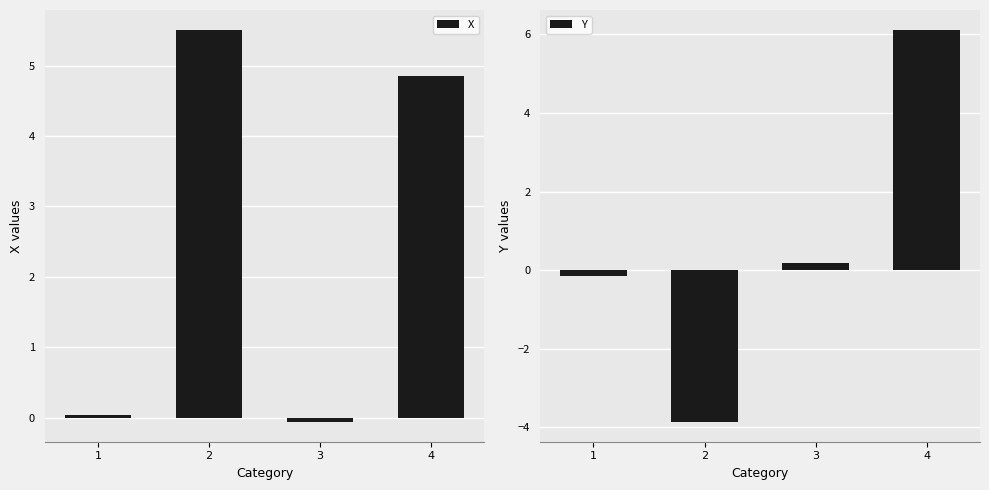

Which label corresponds to the largest value in the chart?

4